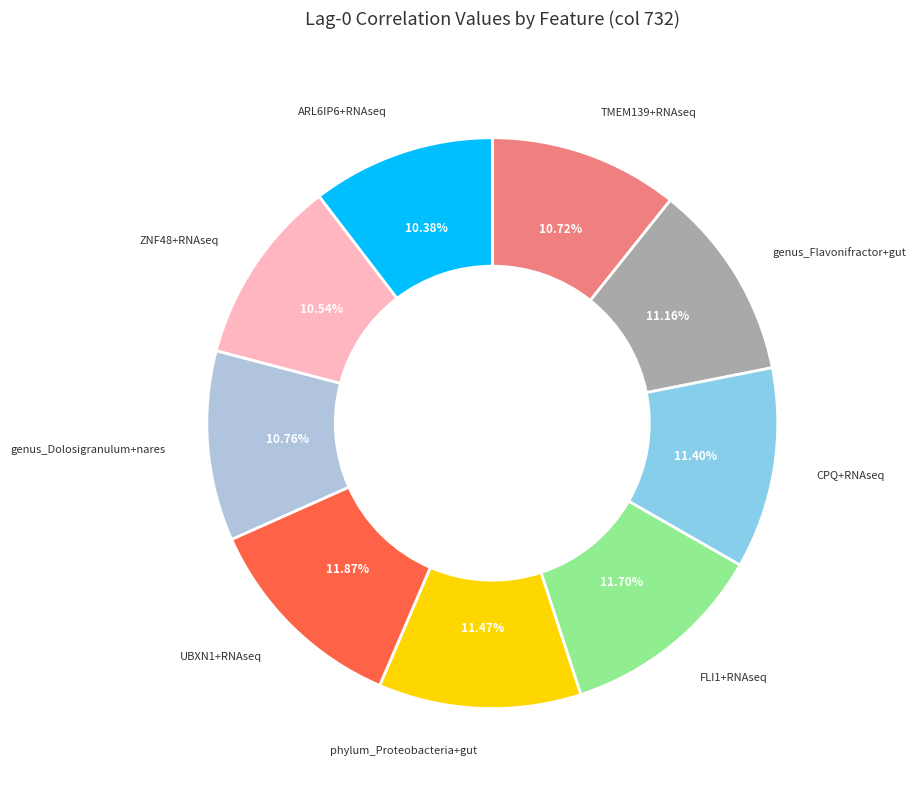

Is there any slice that represents more than half of the pie?

No